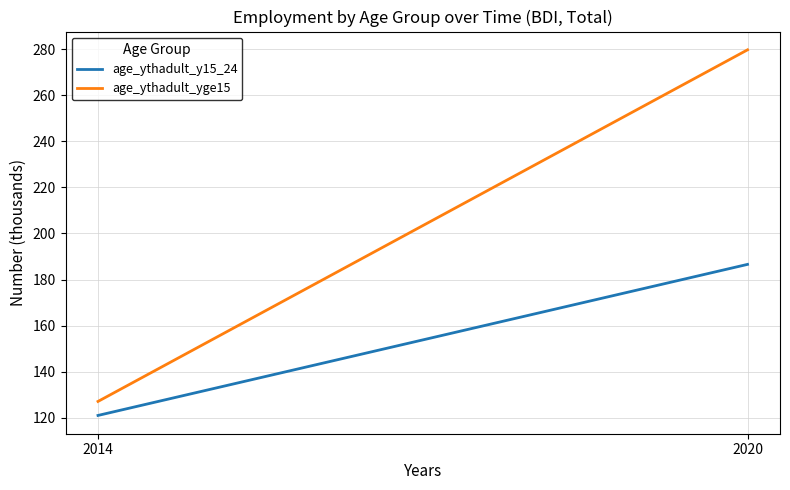

At which label is age_ythadult_yge15 closest to 203?

2014